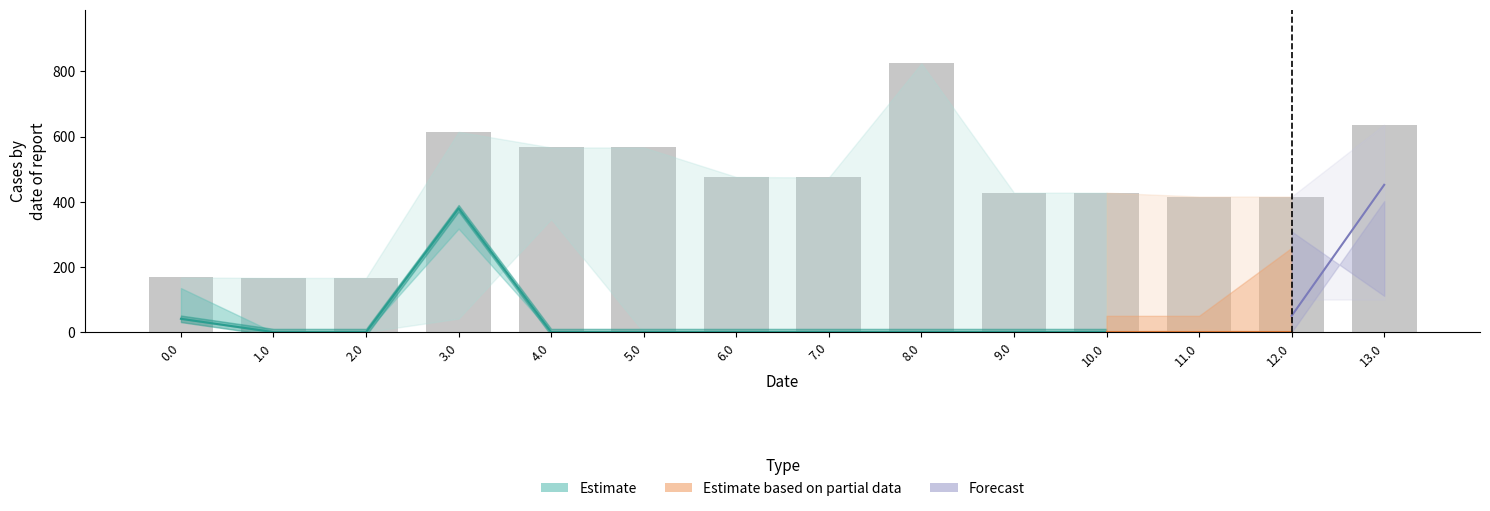

Which has a higher value, 7.0 or 11.0?

7.0